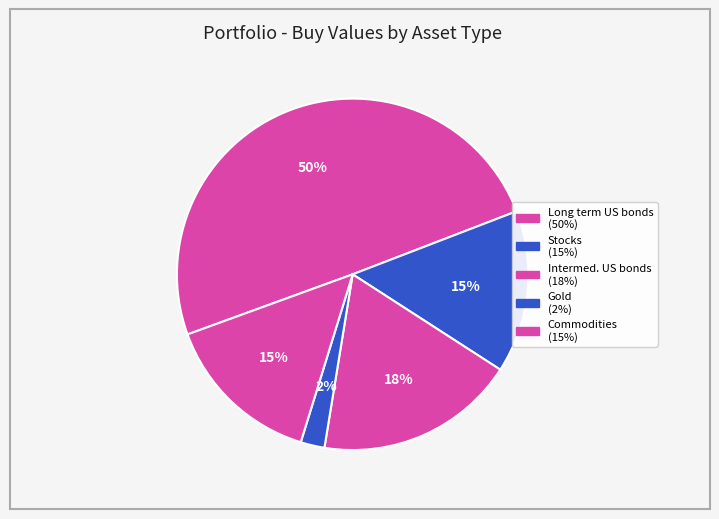

Rank the categories by value from highest to lowest.

Long term US bonds (20-25 year), Intermediate US bonds (7-10 year), Stocks, Commodities, Gold